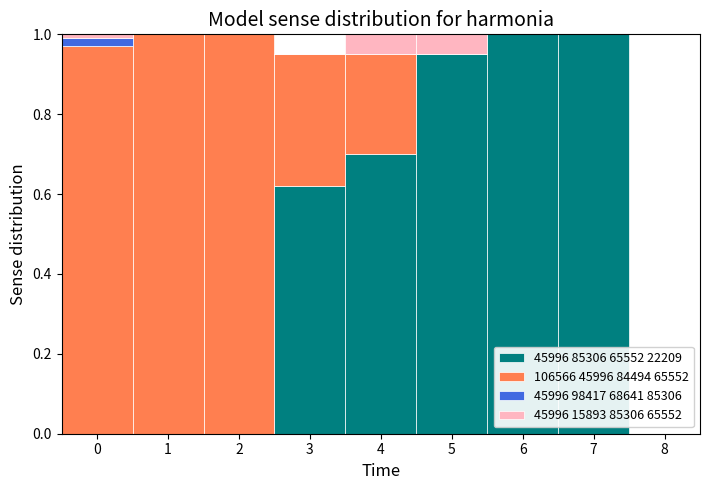

The 106566 45996 84494 65552 series shows 0.1 at 4. True or false?

False